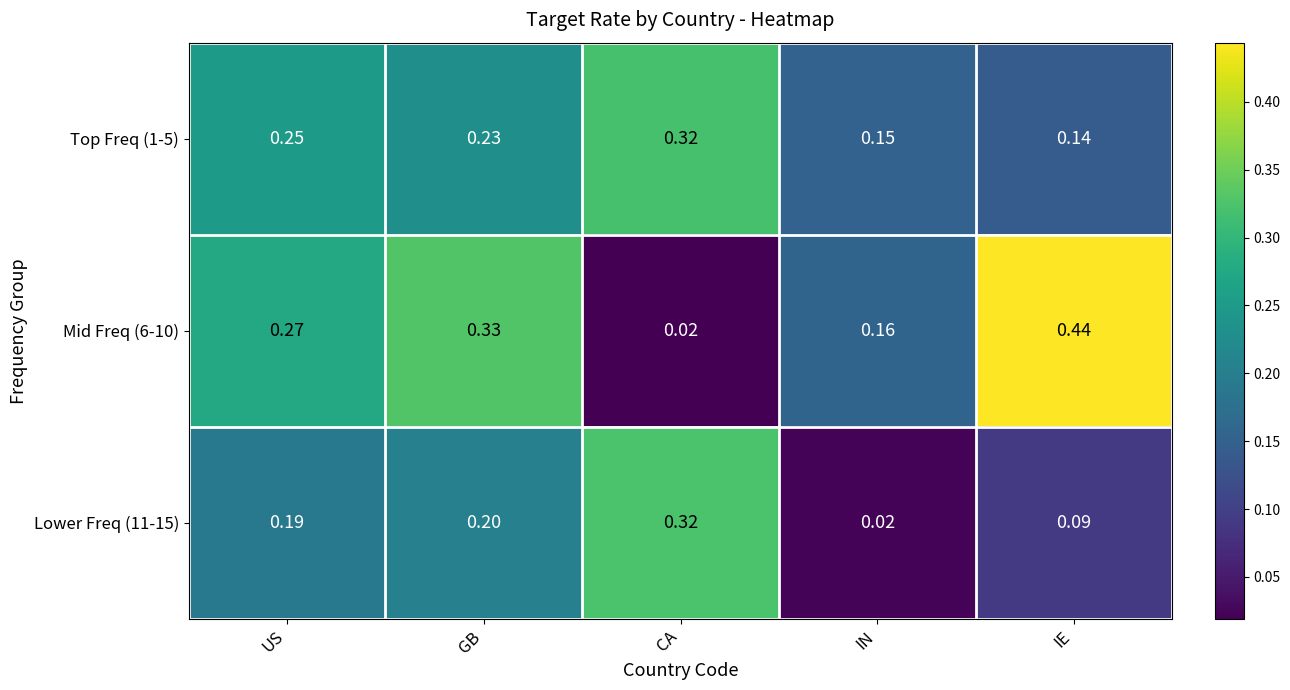

List the labels in order of Lower Freq (11-15) value, smallest first.

IN, IE, US, GB, CA